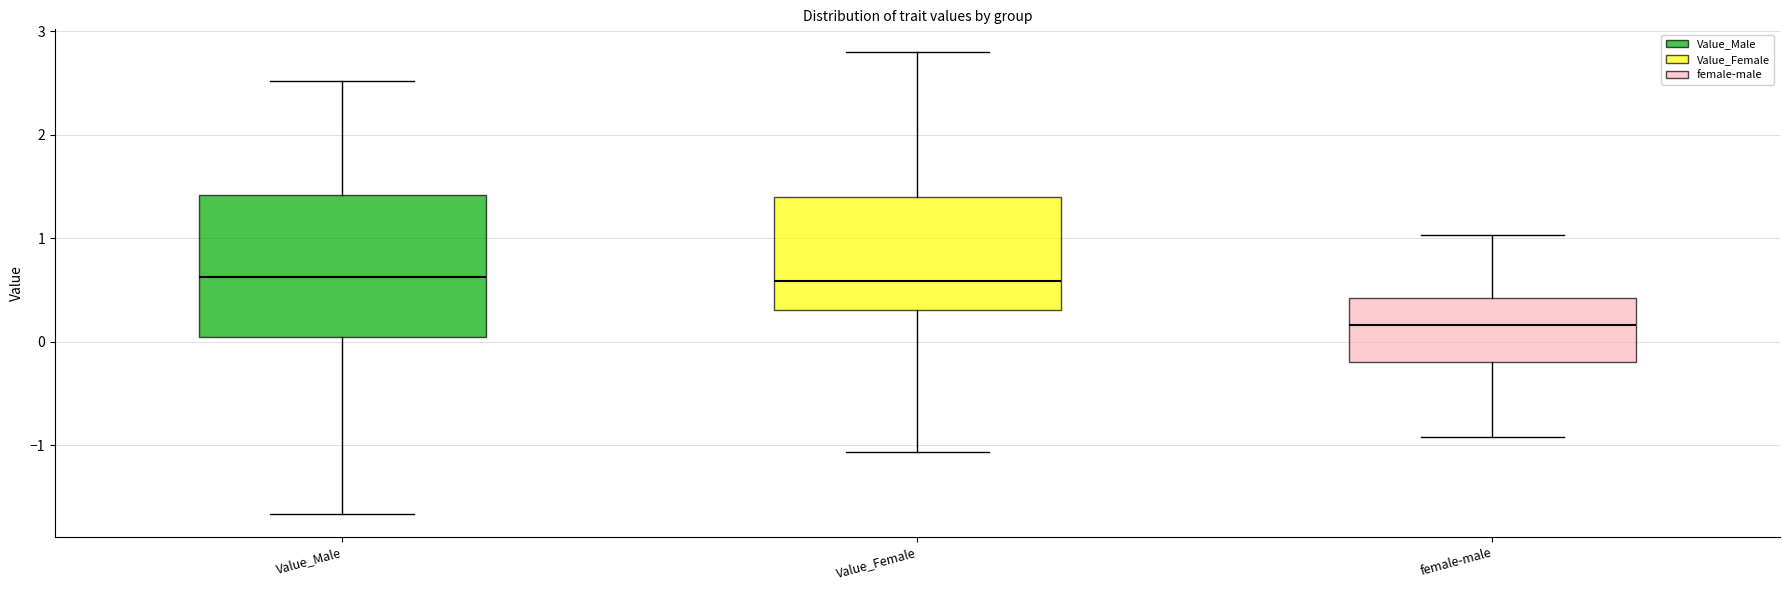

Reading left to right, transcribe this box plot: for each box, give where its median line is, the range the box spans, and where its two whiskers end, as read against the y-axis. The values are not printed on the chart, so give them approximately, as read against the axis.

Value_Male: median 0.6, box 0.0 to 1.4, whiskers -1.7 to 2.5
Value_Female: median 0.6, box 0.3 to 1.4, whiskers -1.1 to 2.8
female-male: median 0.2, box -0.2 to 0.4, whiskers -0.9 to 1.0